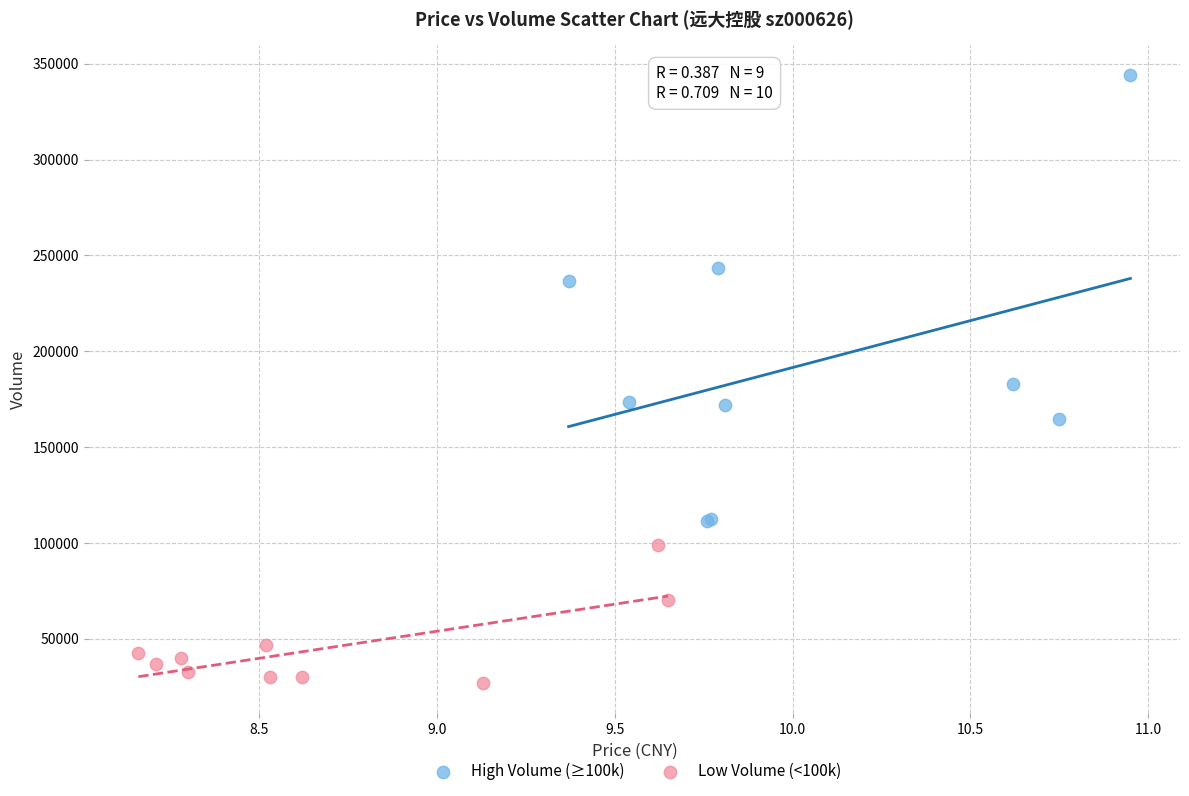

Which series contains the highest Y value?

High Volume (≥100k)